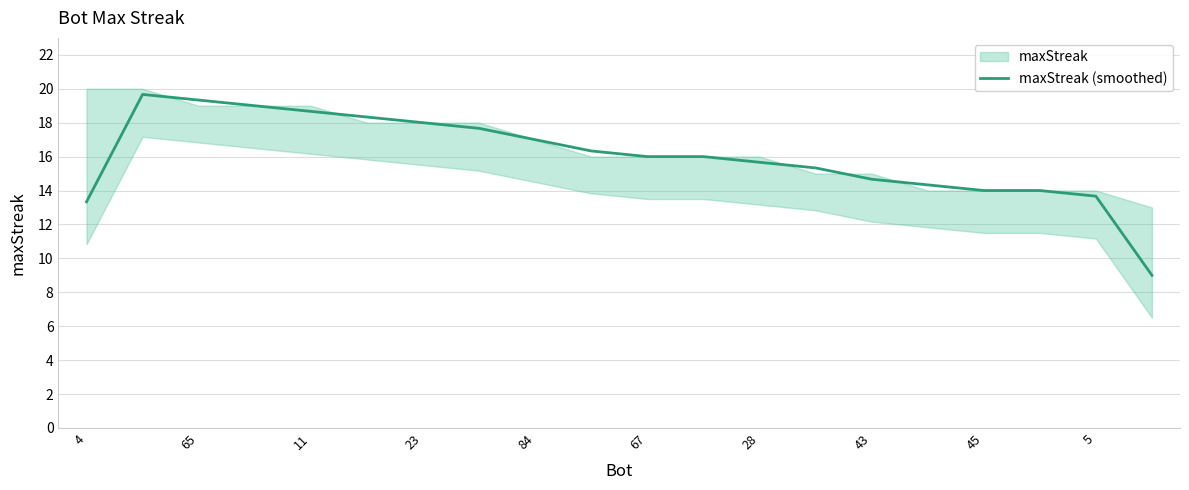

What is the highest value of the maxStreak (smoothed) series?

19.7